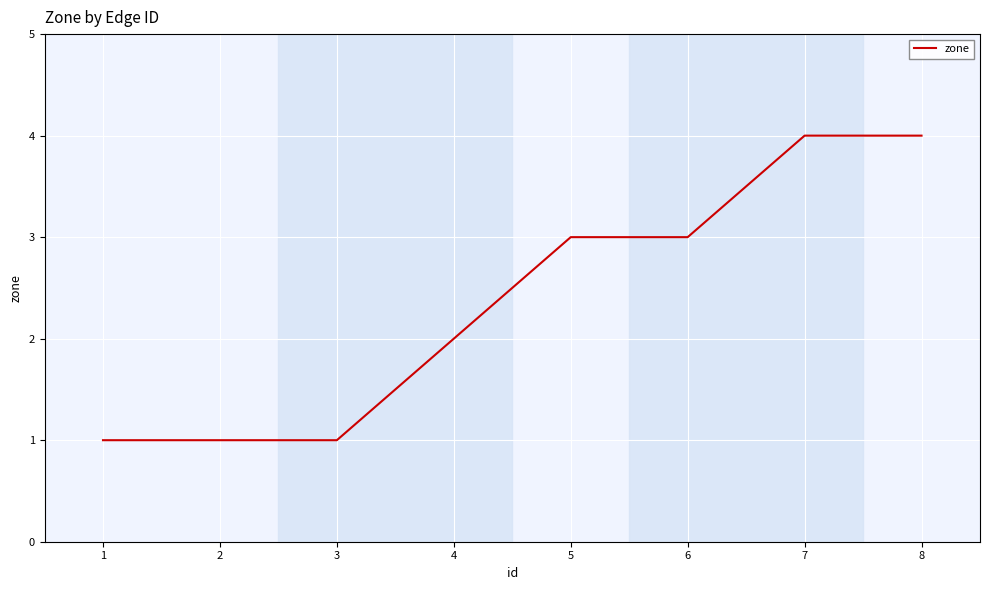

What is the greatest value displayed?

4